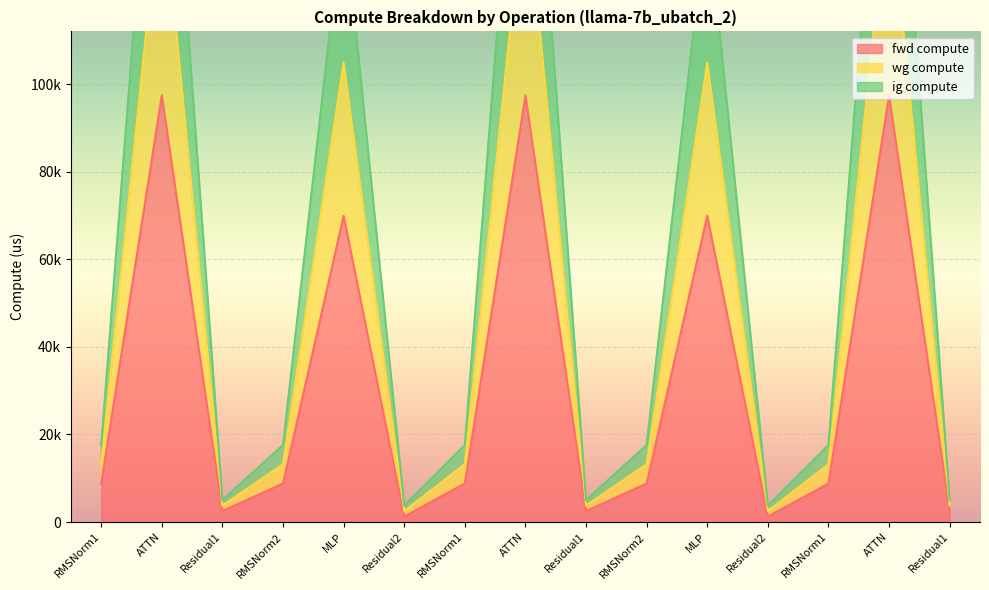

The value of fwd compute at Residual1 is 2506.3. True or false?

True